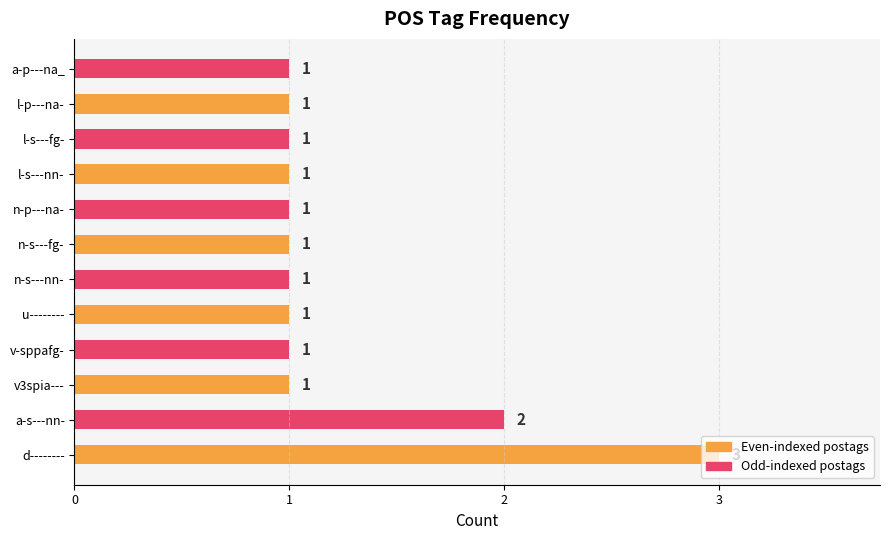

Which label corresponds to the largest value in the chart?

d--------